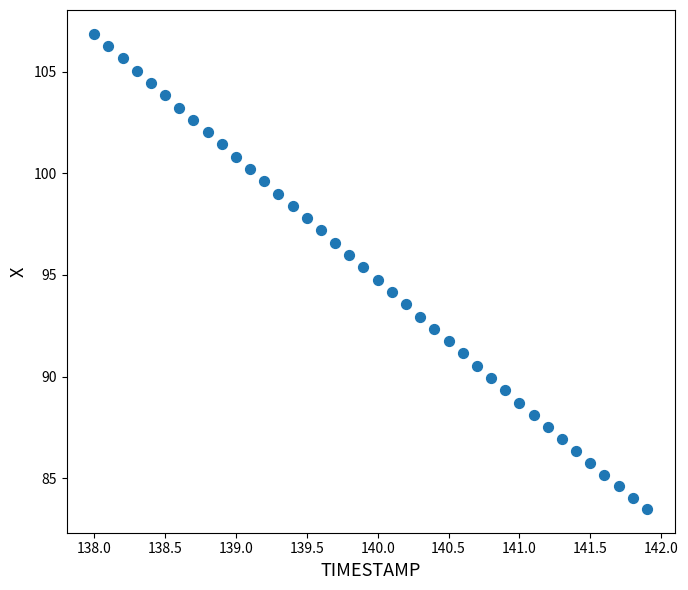

What is the range of X values (max minus min)?

3.9